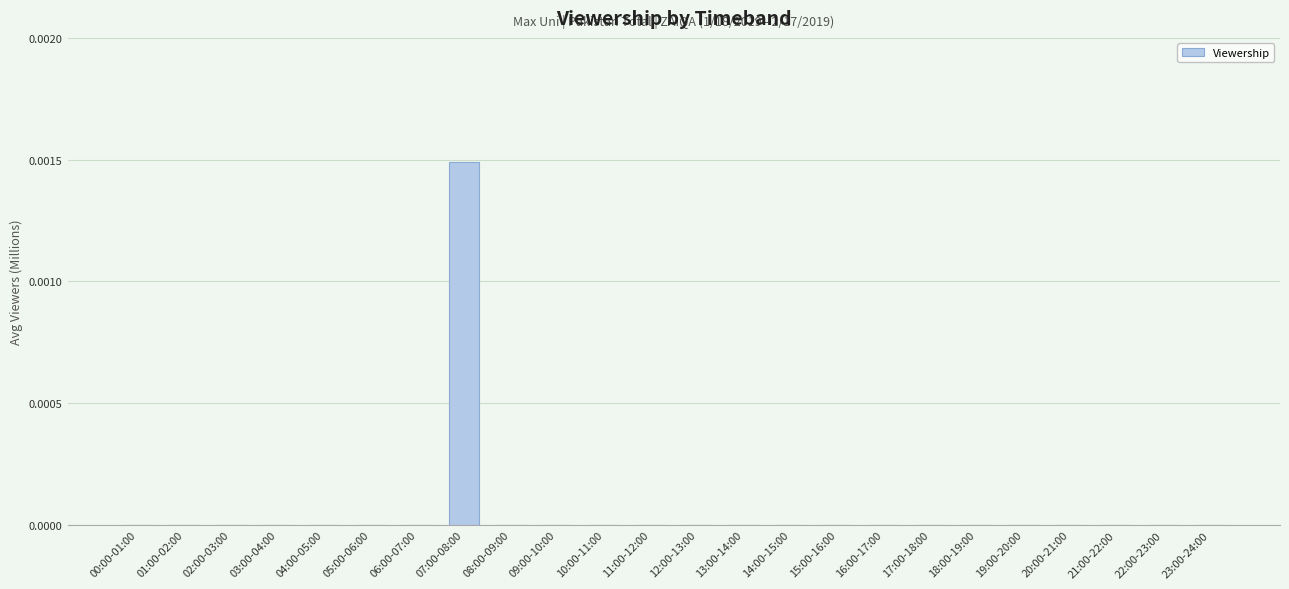

How many categories are shown in the chart?

24